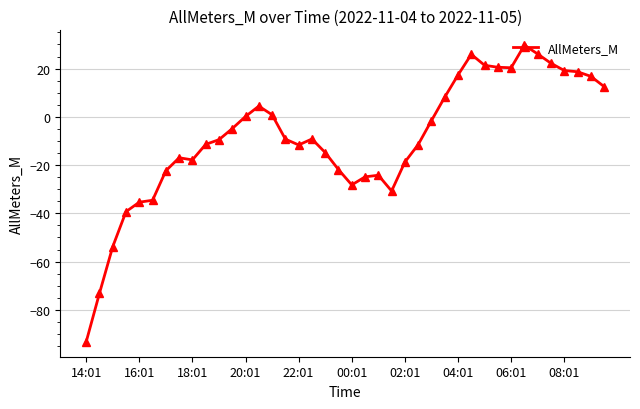

What is the value of the 4th point from the left?

-39.3